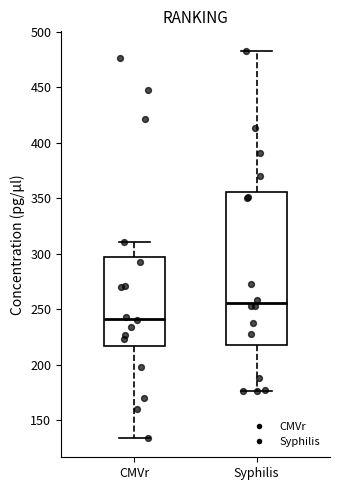

Which box is the tallest, from its lower edge to its upper edge?

Syphilis